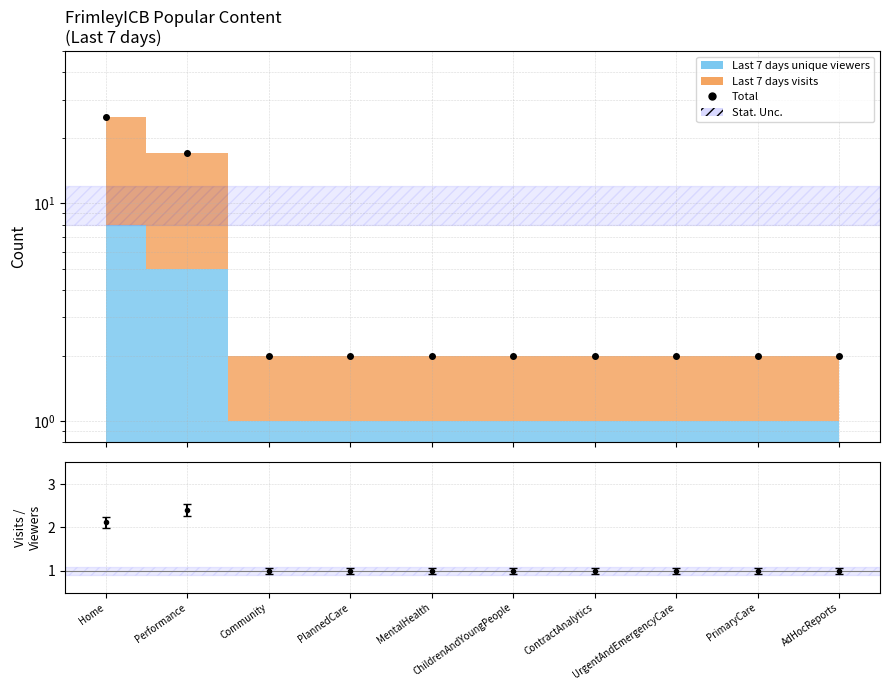

Reading right to left, transcribe all the data shown in this chart.

2	2	2	2	2	2	2	2	17	25